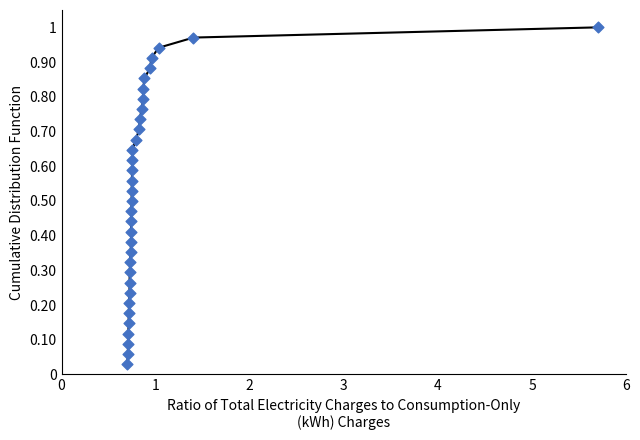

Is the value of QT values at 9 greater than the value of CDF (QT) at 9?

No